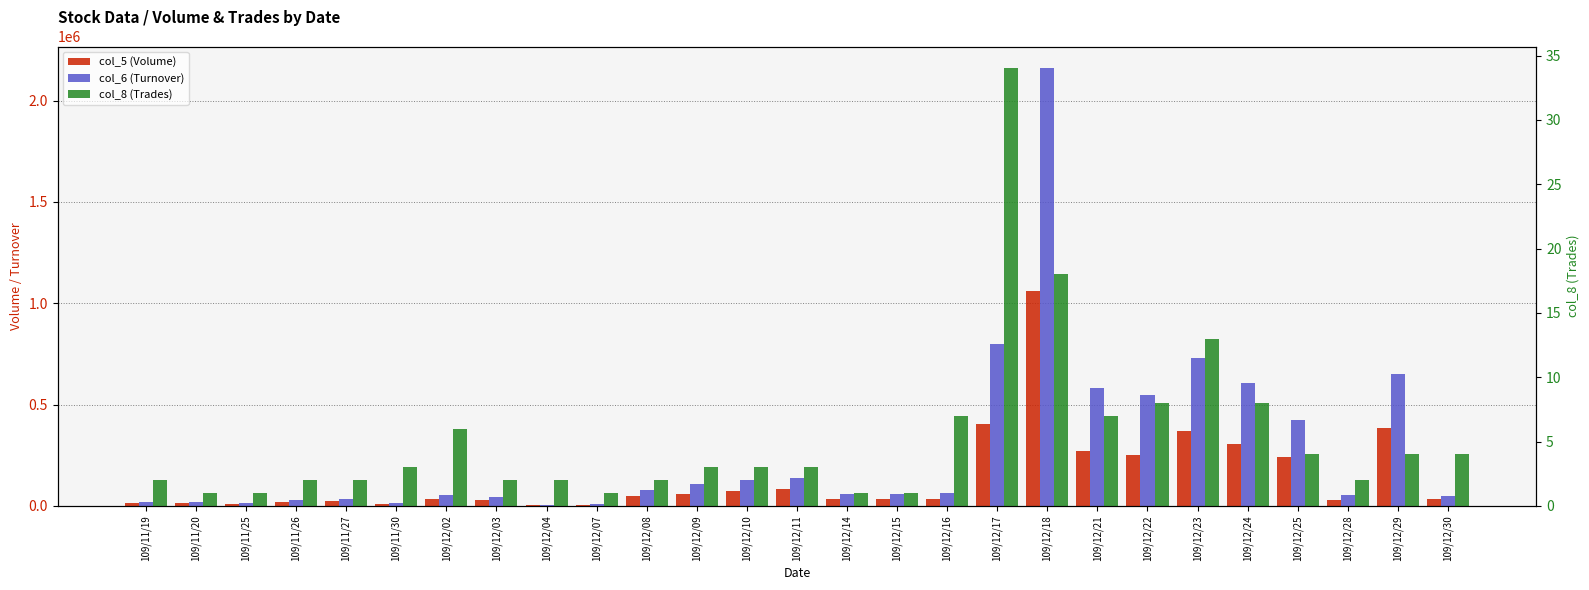

How many bars are there in each group?

3